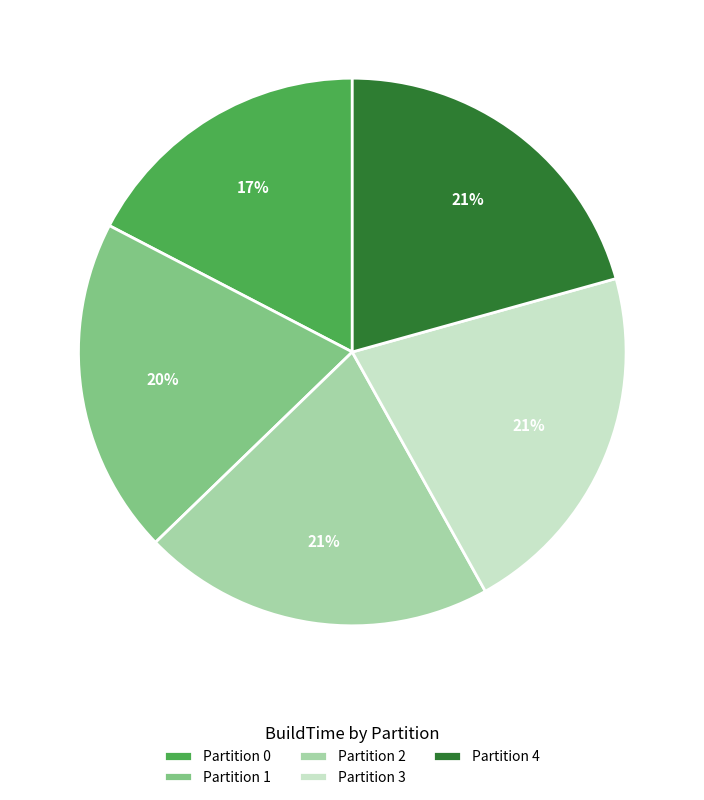

Does Partition 1 represent more than half of the total?

No